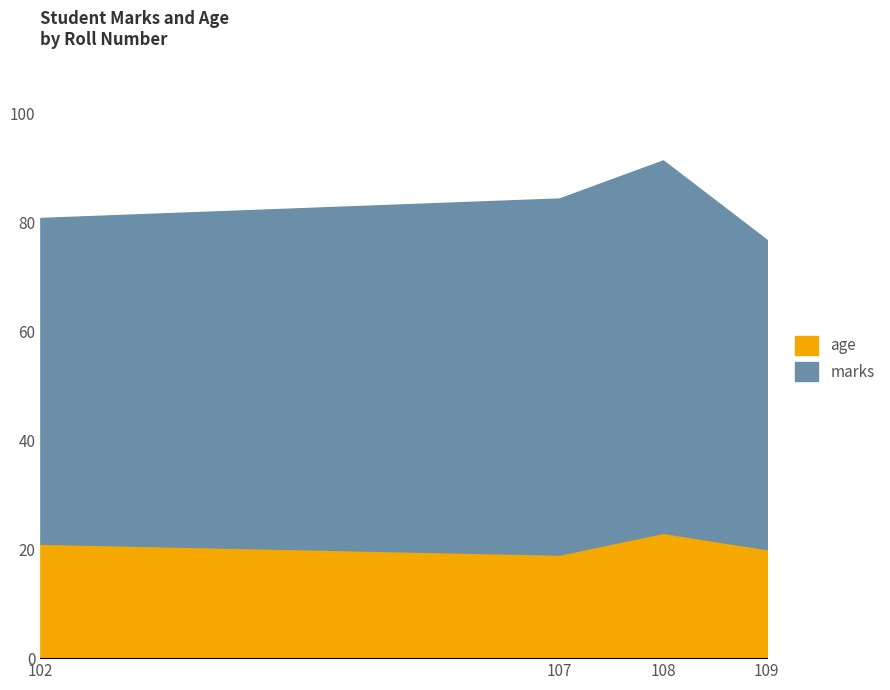

True or false: age and marks intersect in this chart.

False